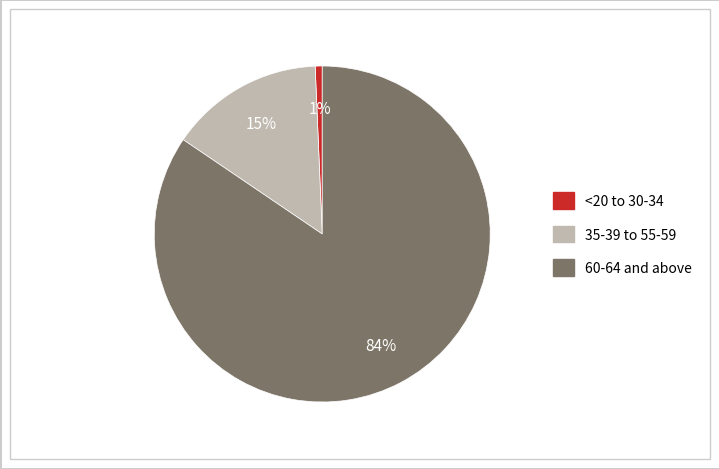

To the nearest percent, what is the average slice percentage?

33%